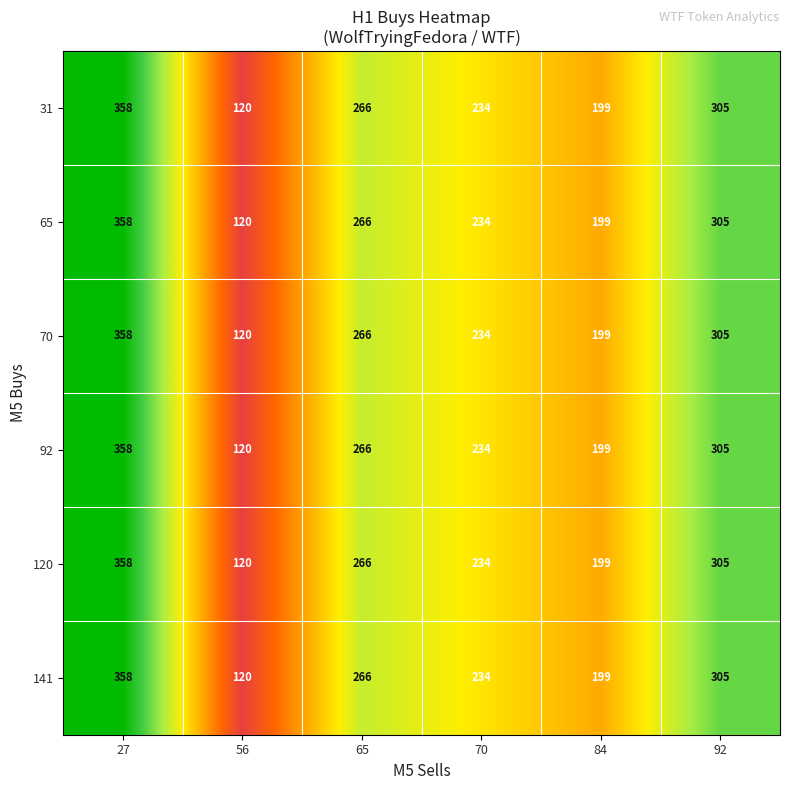

True or false: 92 has a value of 234 at 70.

True